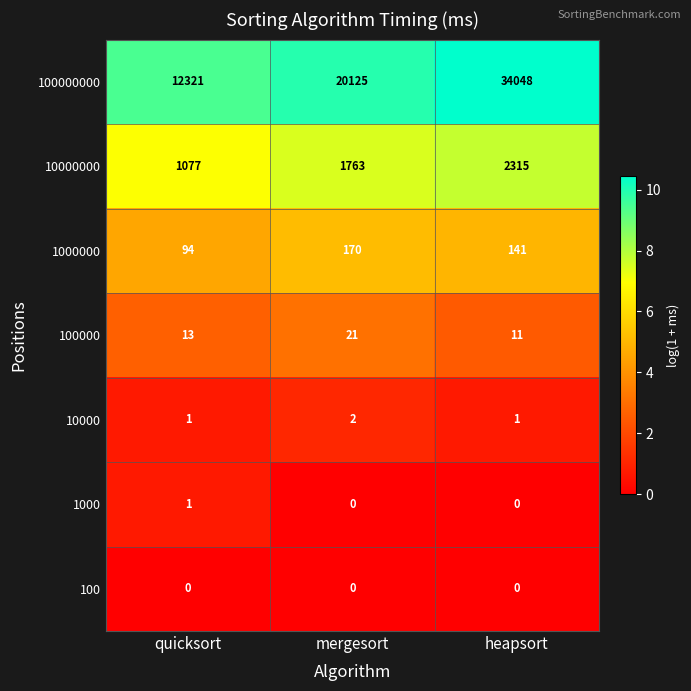

What is the difference between the 10000000 values at heapsort and mergesort?

552